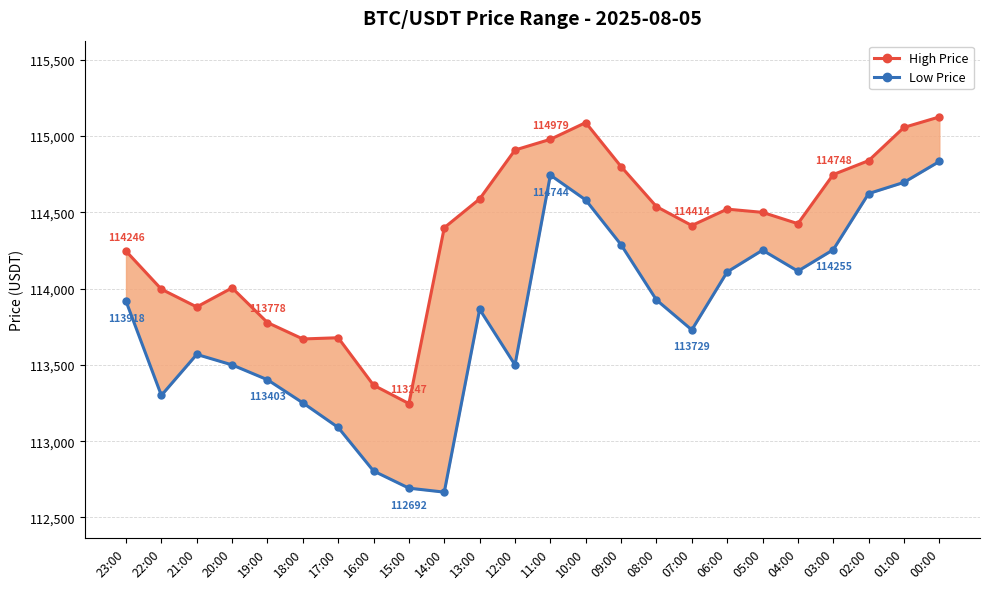

What is the sum of all High Price values?

2744794.9